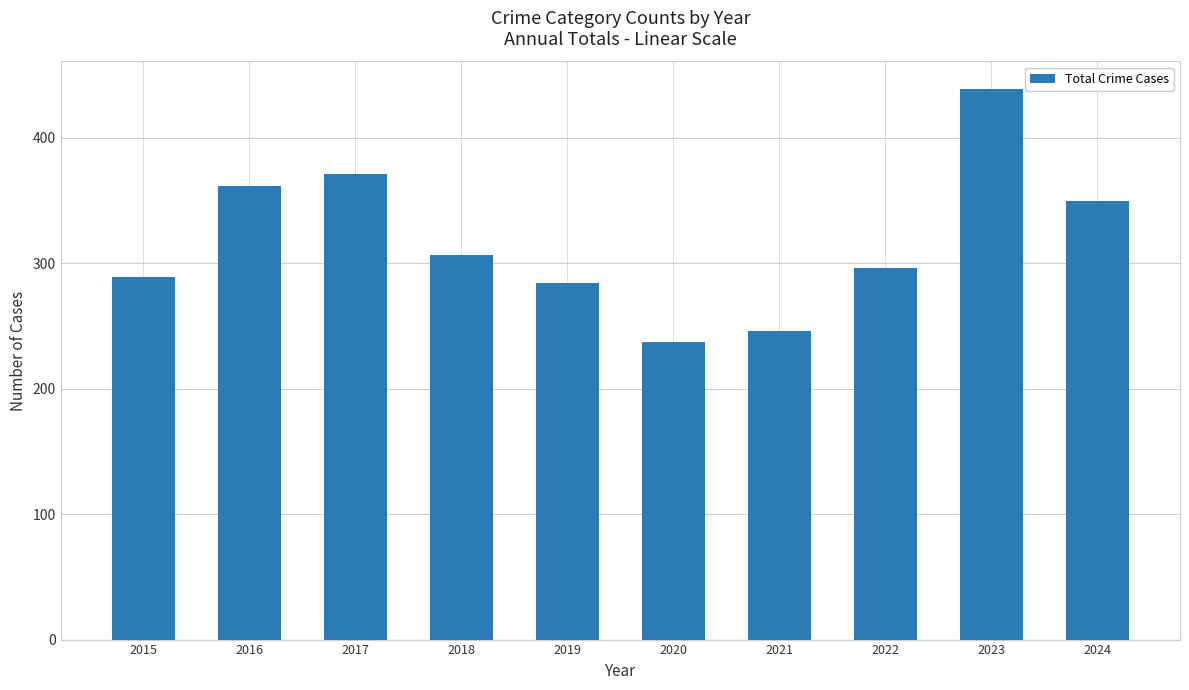

At which label does the data first exceed 307?

2016